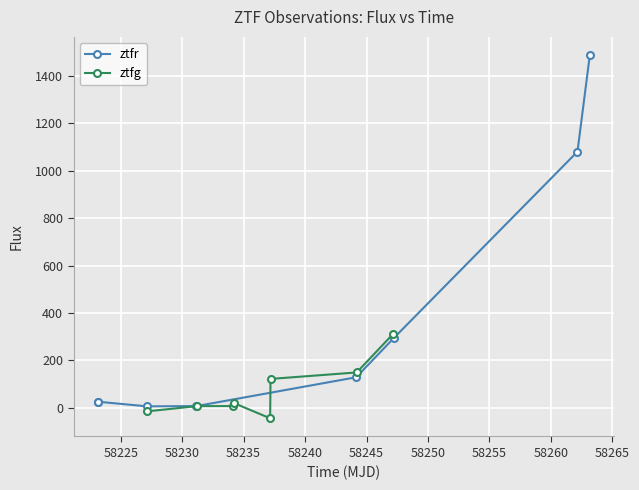

What is the maximum value for ztfr?

1488.0